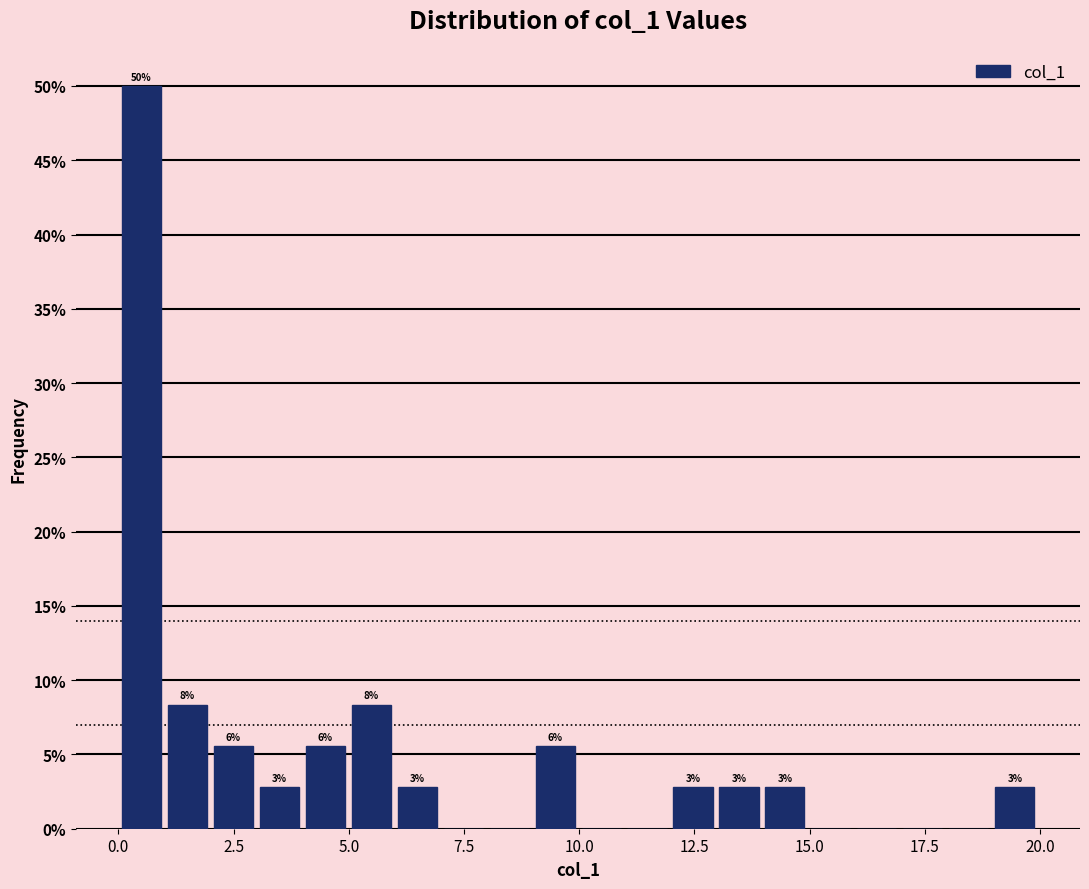

Read against the x-axis, roughly where is the centre of the tallest bar?

0.5